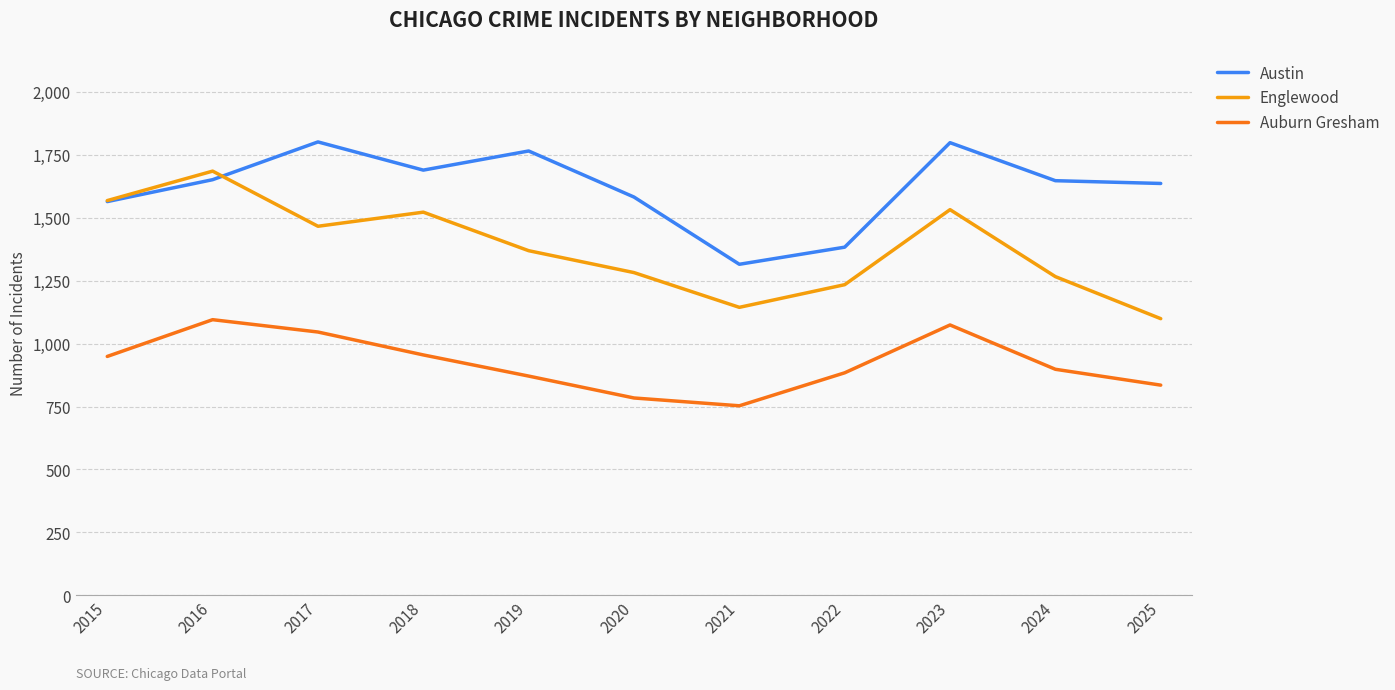

Which series has the largest total across all categories?

Austin